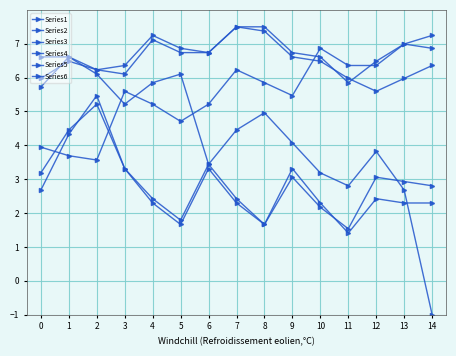

Does the chart have visible grid lines?

Yes